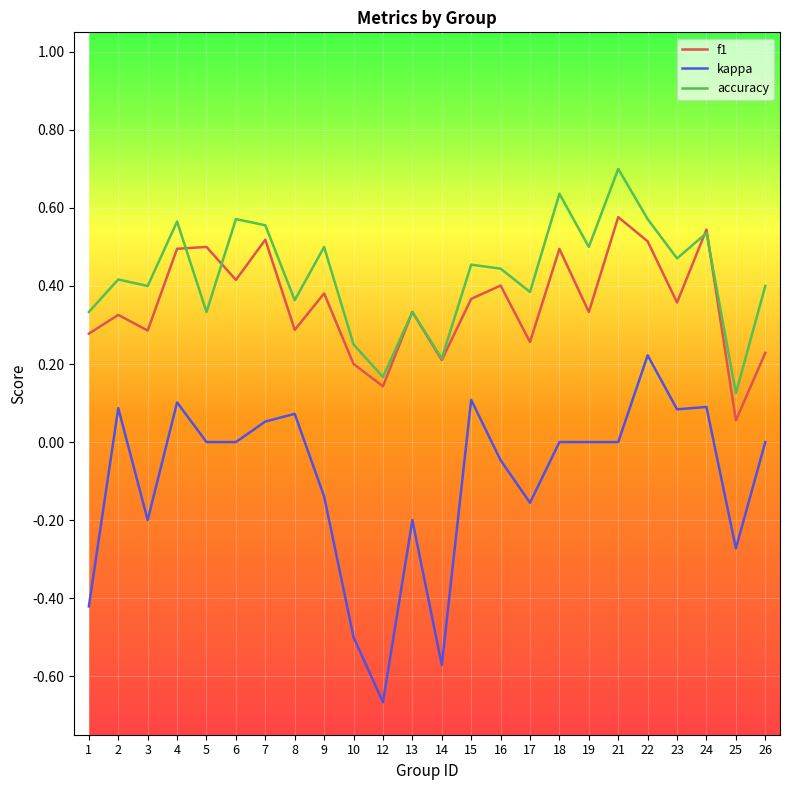

The accuracy series shows 0.5 at 17. True or false?

False